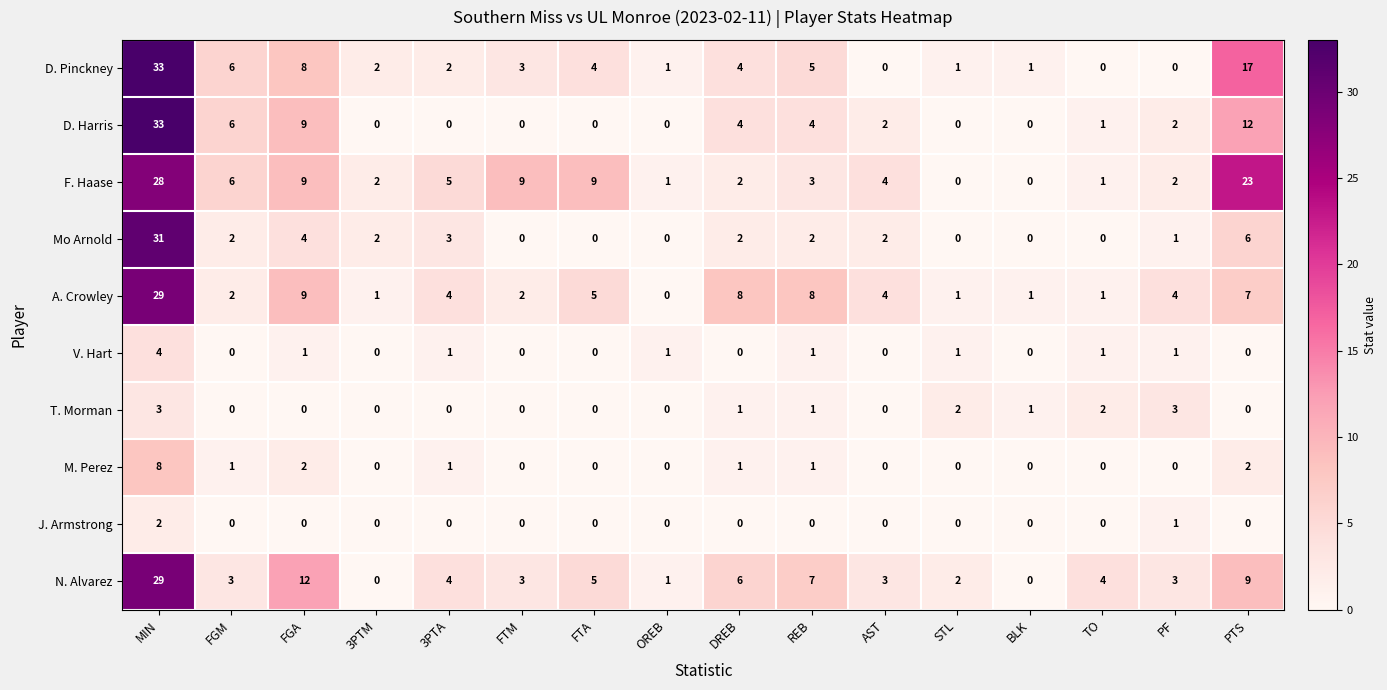

What is the sum of the T. Morman values at MIN and REB?

4